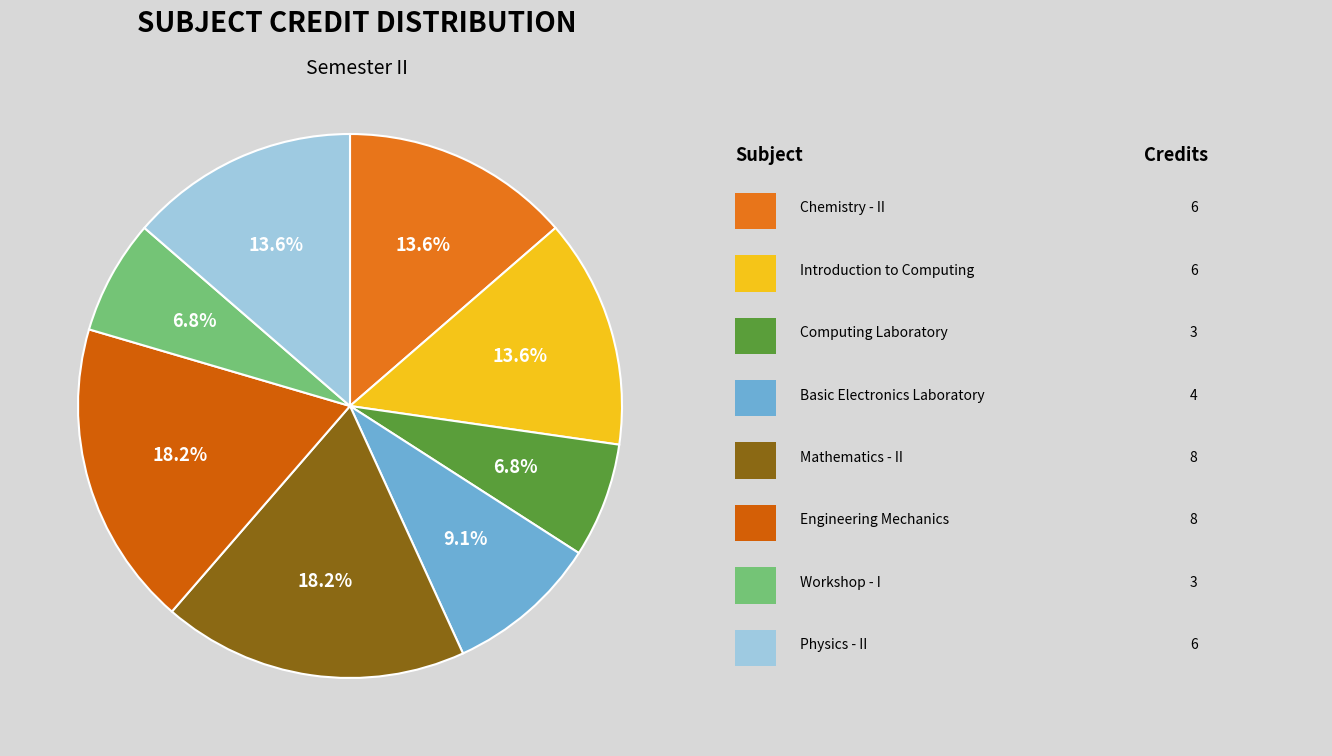

How many slices are in this pie chart?

8